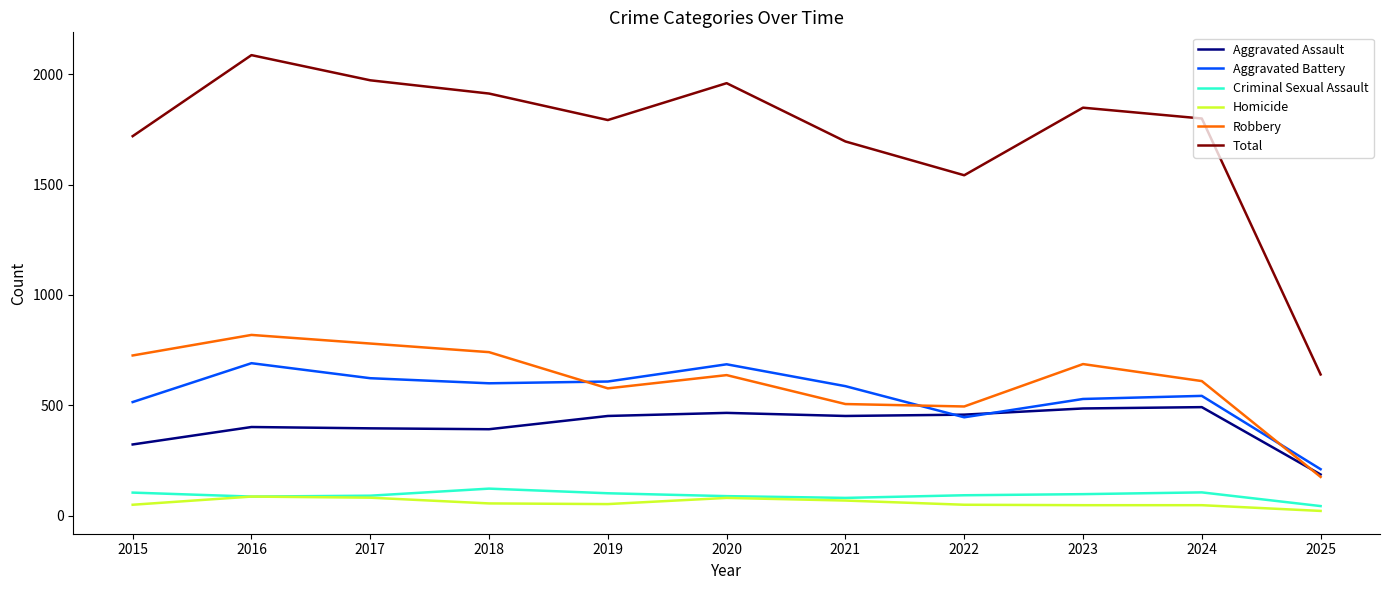

What is the total value across all series at 2022?

3084